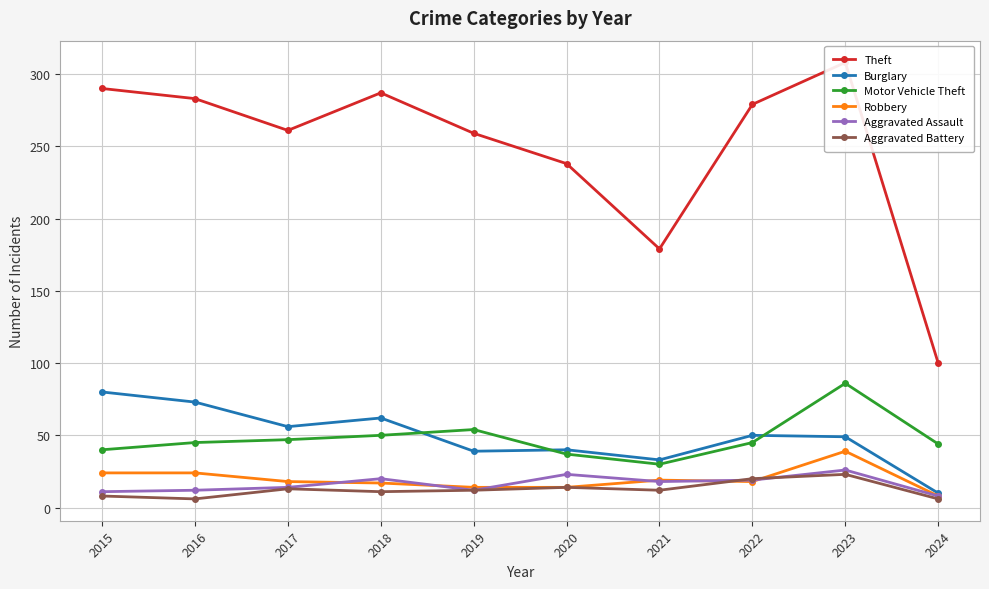

Where does the Aggravated Battery series first go above 12?

2017